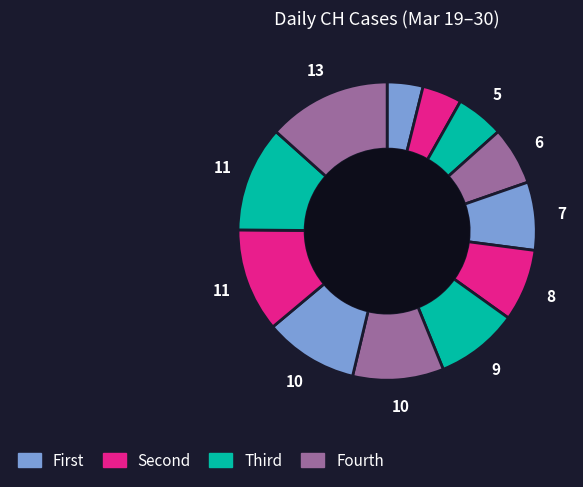

Count the number of slices in the pie.

12